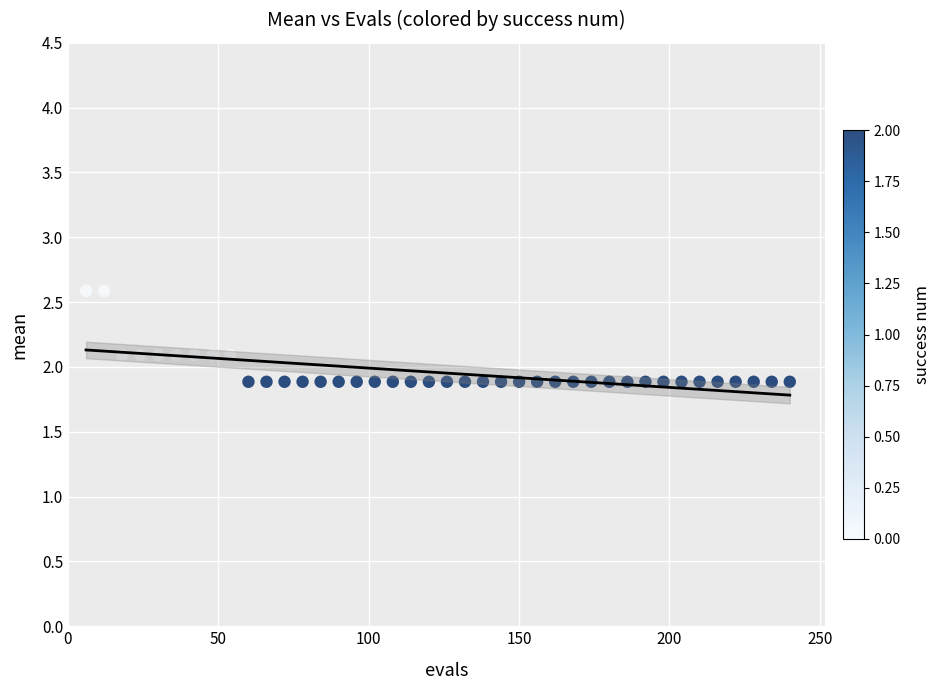

What is the range of Y values (max minus min)?

0.7